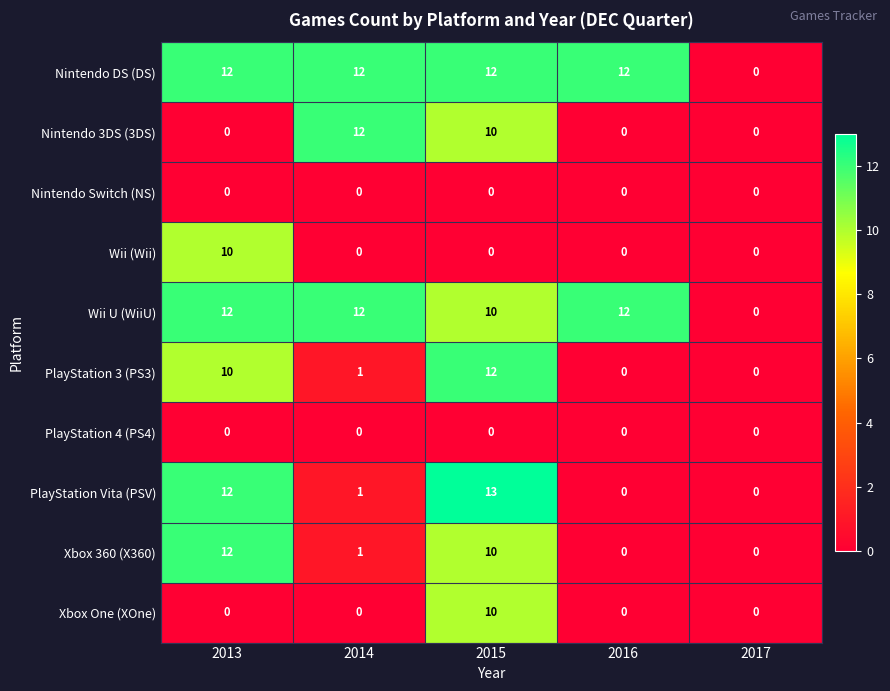

At which category does the chart reach its peak across all series?

2015